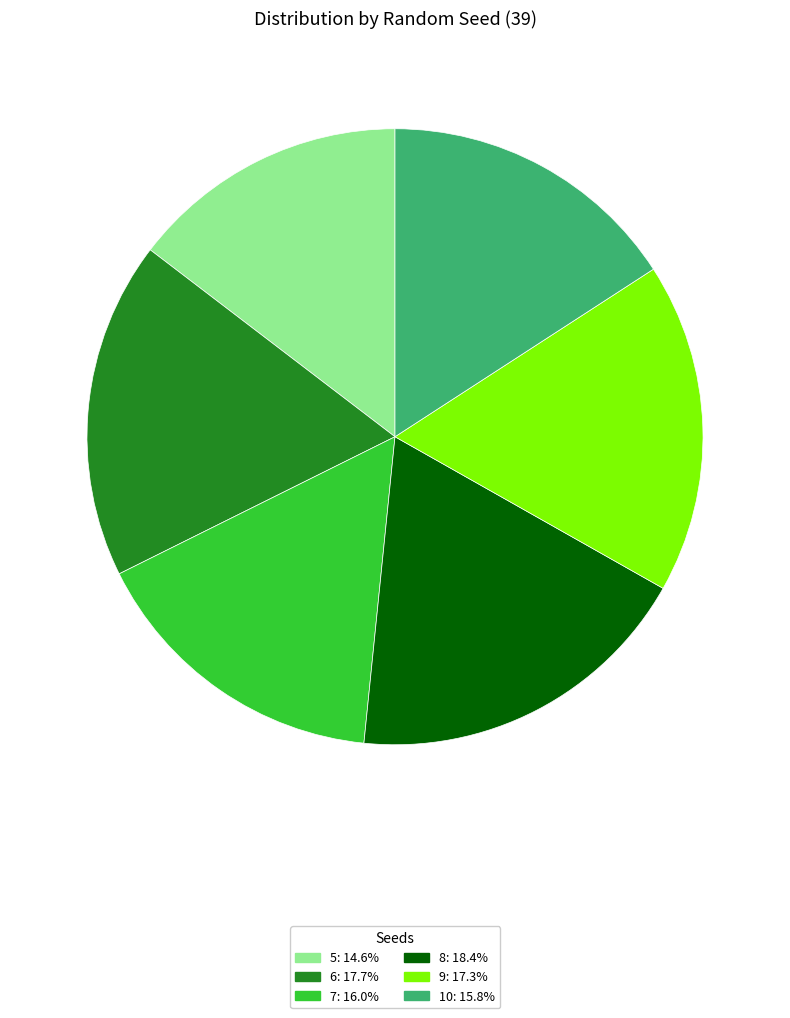

Do 9 and 10 together represent more than half of the pie?

No